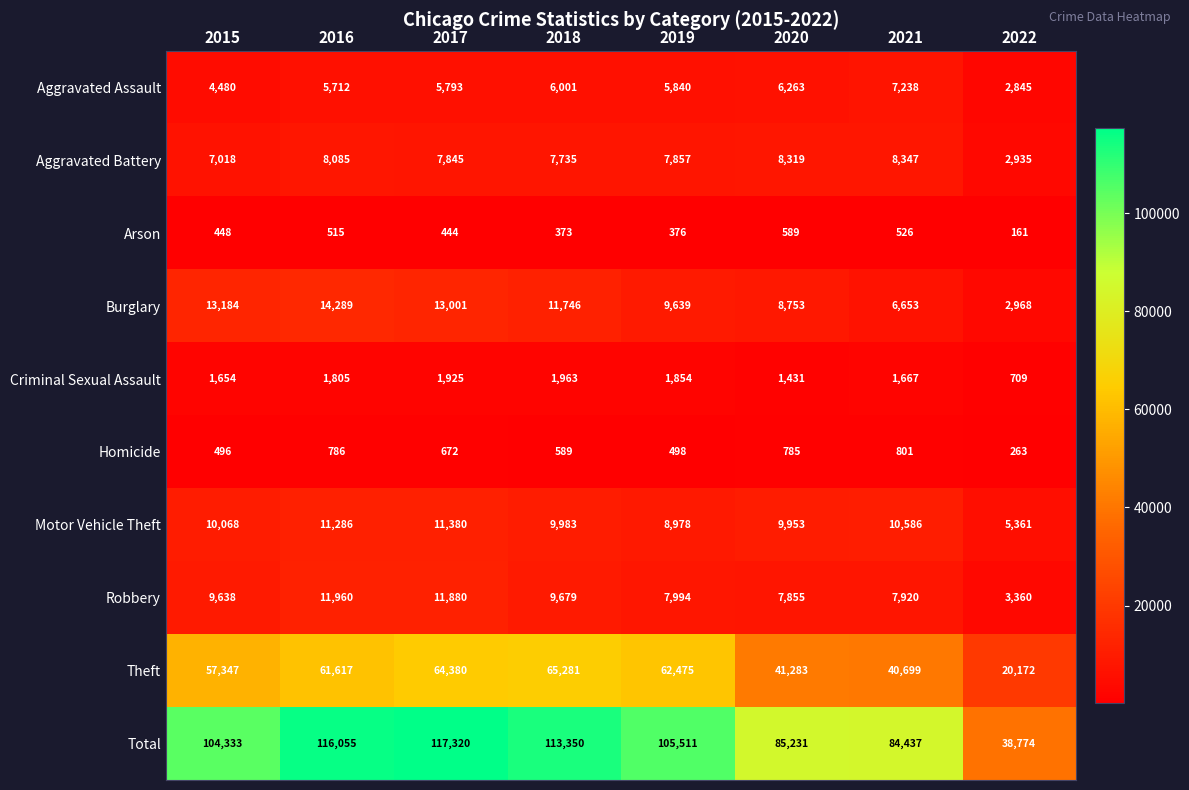

Which series has the largest total across all categories?

Total